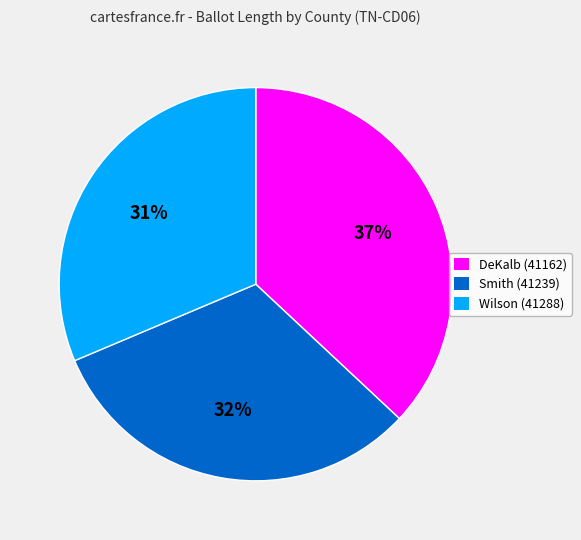

Is the sum of DeKalb (41162) and Wilson (41288) greater than half?

Yes